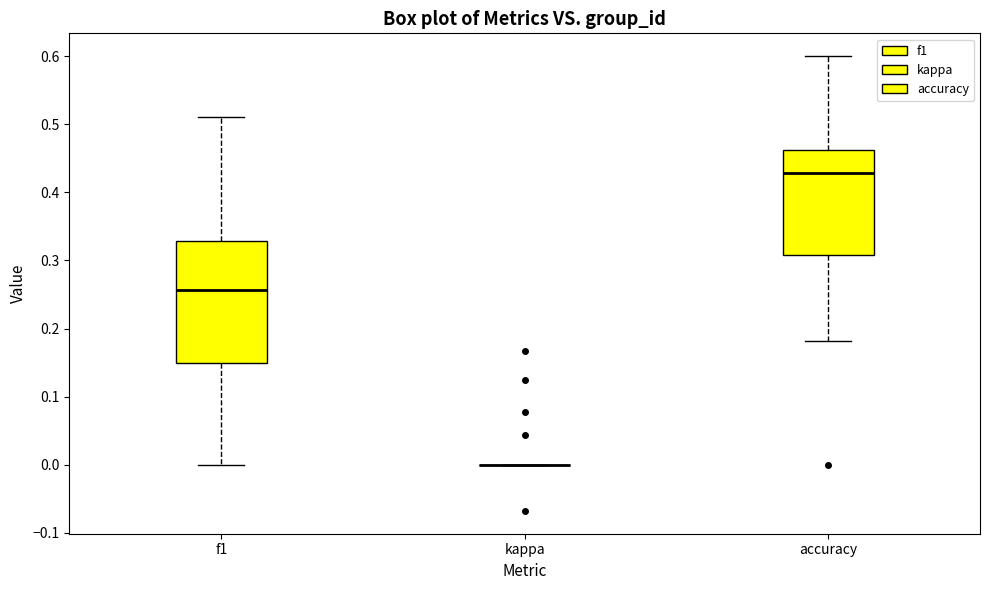

Reading left to right, transcribe this box plot: for each box, give where its median line is, the range the box spans, and where its two whiskers end, as read against the y-axis. The values are not printed on the chart, so give them approximately, as read against the axis.

f1: median 0.26, box 0.15 to 0.33, whiskers 0.00 to 0.51
kappa: box collapsed to a line at 0.00, whiskers 0.00 to 0.00
accuracy: median 0.43, box 0.31 to 0.46, whiskers 0.18 to 0.60